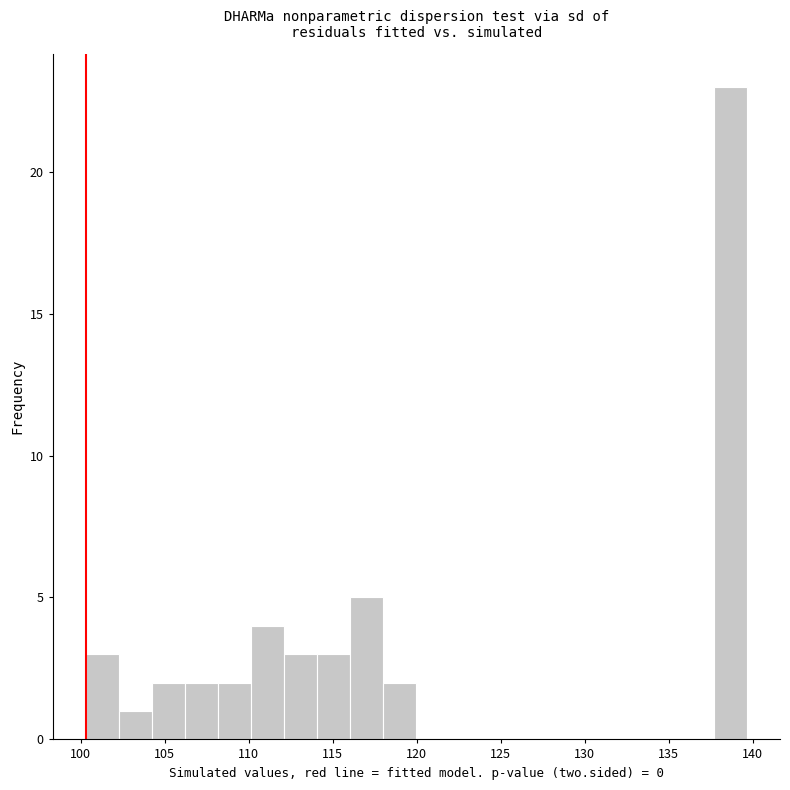

Around what value on the x-axis is the tallest bar? Give the approximate position of its centre, as read against the axis.

138.5